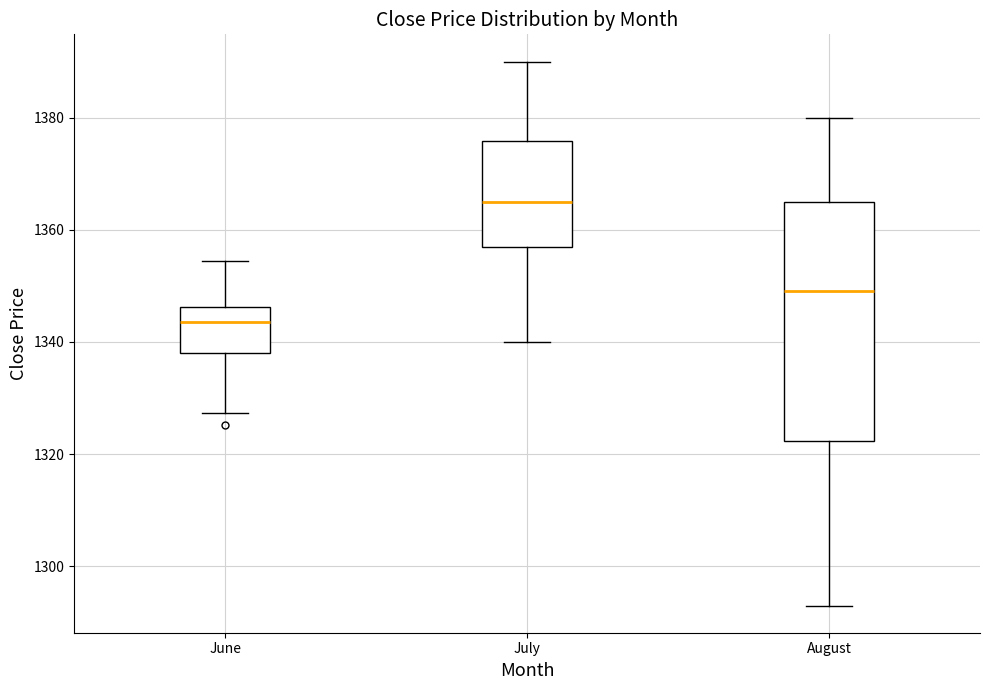

Reading left to right, read every box against the y-axis: the position of its median line, the range the box covers, and the ends of its whiskers. The values are not printed on the chart, so give them approximately, as read against the axis.

June: median 1344, box 1338 to 1346, whiskers 1328 to 1354
July: median 1366, box 1358 to 1376, whiskers 1340 to 1390
August: median 1350, box 1322 to 1366, whiskers 1294 to 1380